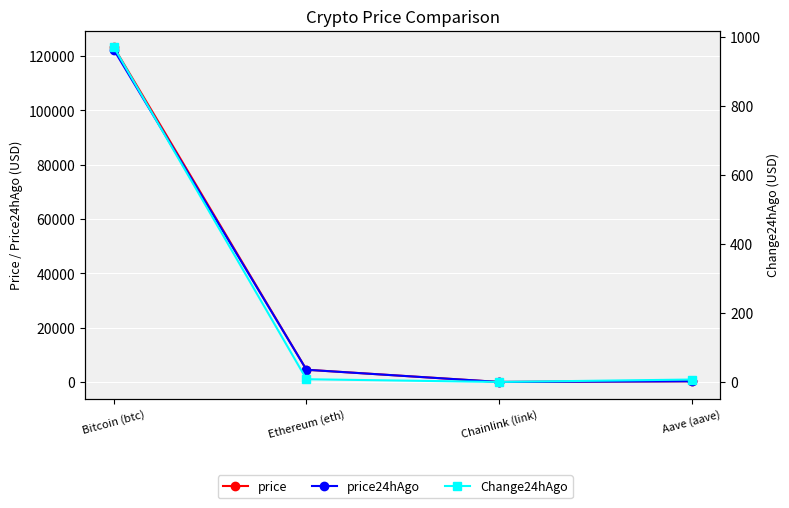

Where is the first local minimum for Change24hAgo?

Chainlink (link)